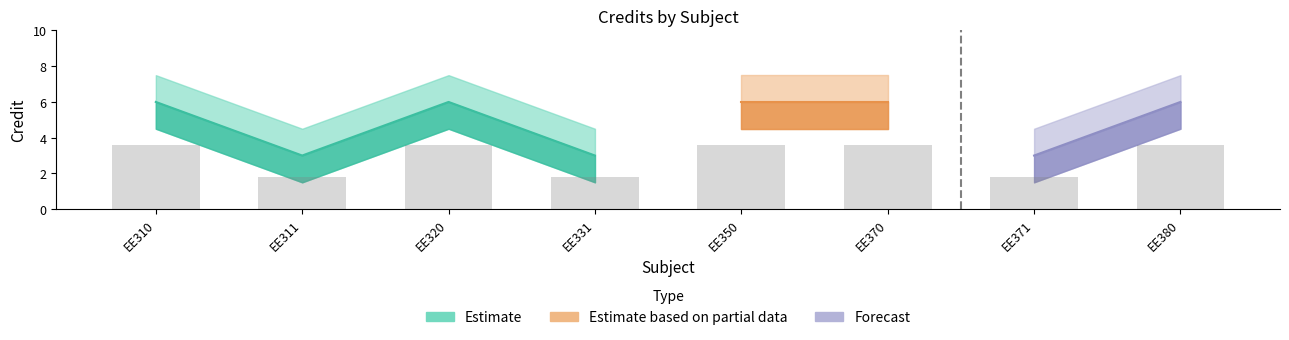

Reading left to right, transcribe all the data shown in this chart.

Credit: 6.0	3.0	6.0	3.0	6.0	6.0	3.0	6.0
Credit_upper: 7.5	4.5	7.5	4.5	7.5	7.5	4.5	7.5
Credit_lower: 4.5	1.5	4.5	1.5	4.5	4.5	1.5	4.5